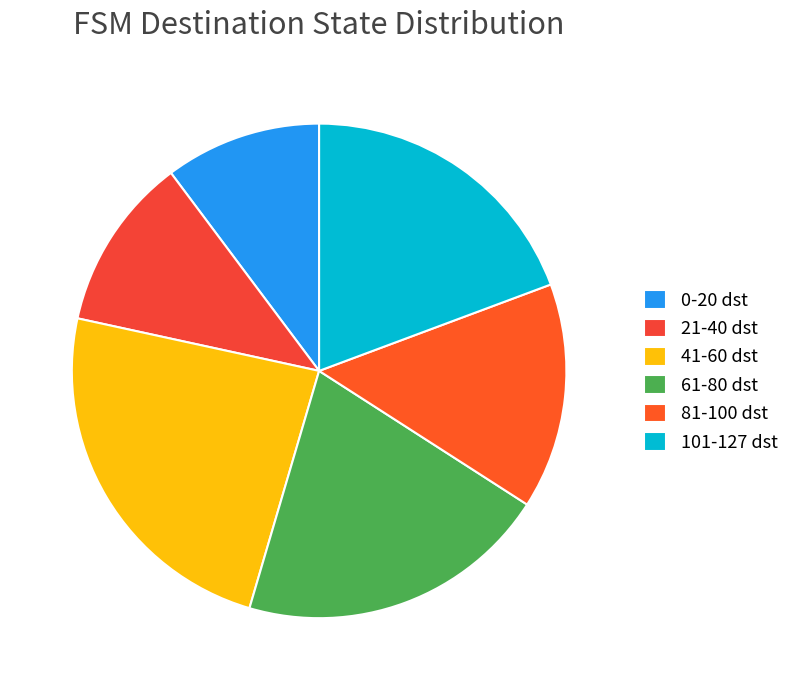

Rank the categories by value from highest to lowest.

41-60 dst, 61-80 dst, 101-127 dst, 81-100 dst, 21-40 dst, 0-20 dst